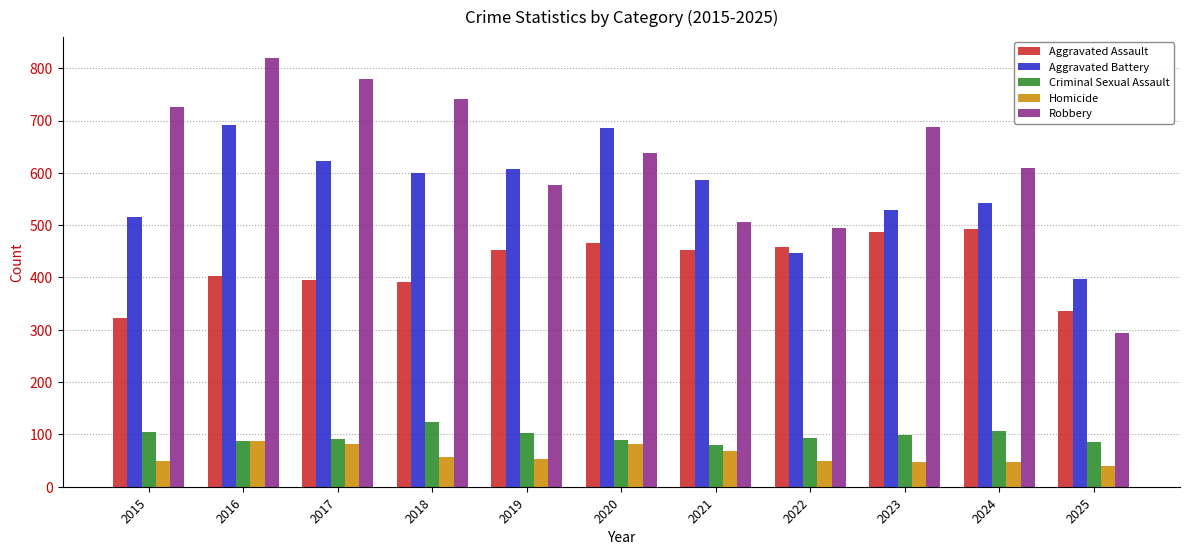

What is the difference between the Aggravated Assault values at 2022 and 2020?

8